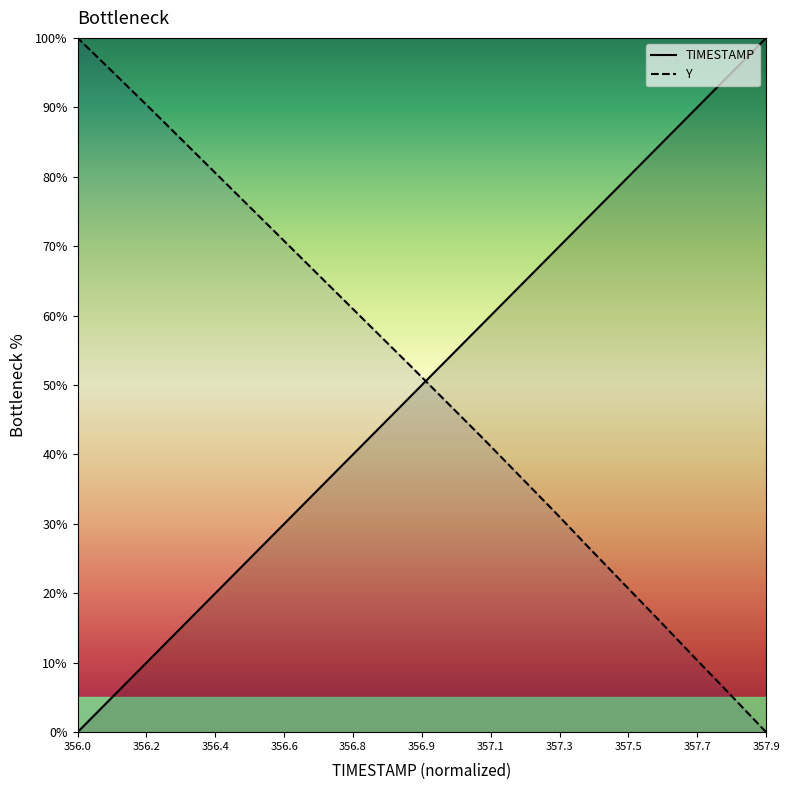

What is the maximum value for TIMESTAMP?

100.0